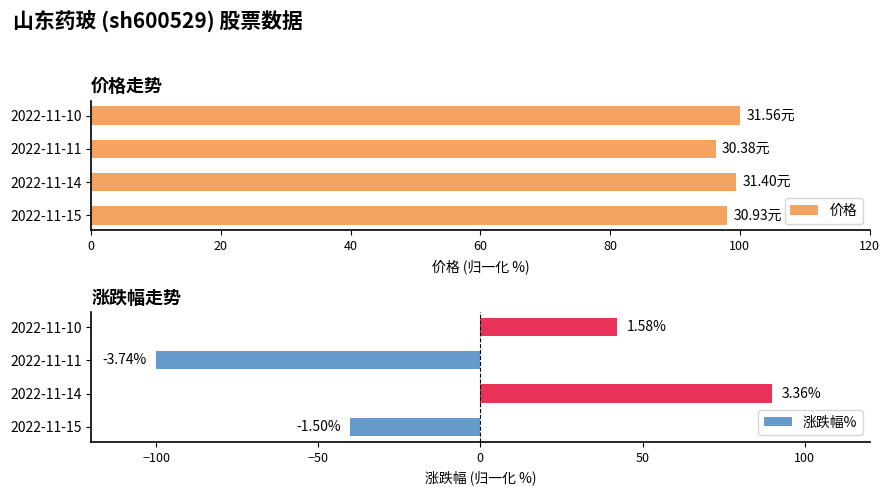

At 0, list the series in order from largest to smallest.

价格, 涨跌幅%